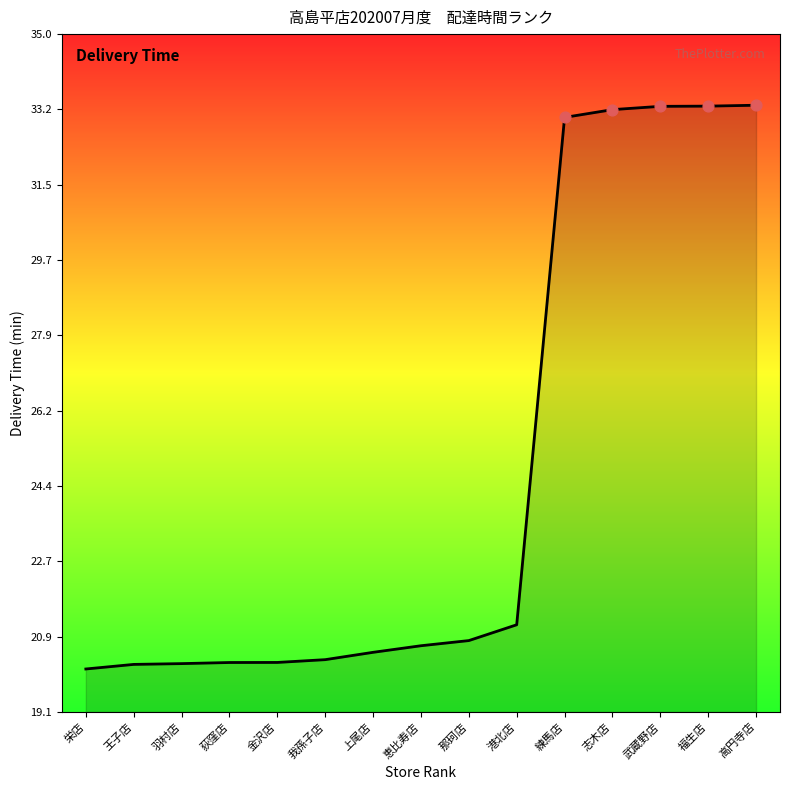

Approximately how many times larger is the value at 羽村店 compared to 恵比寿店?

1.0